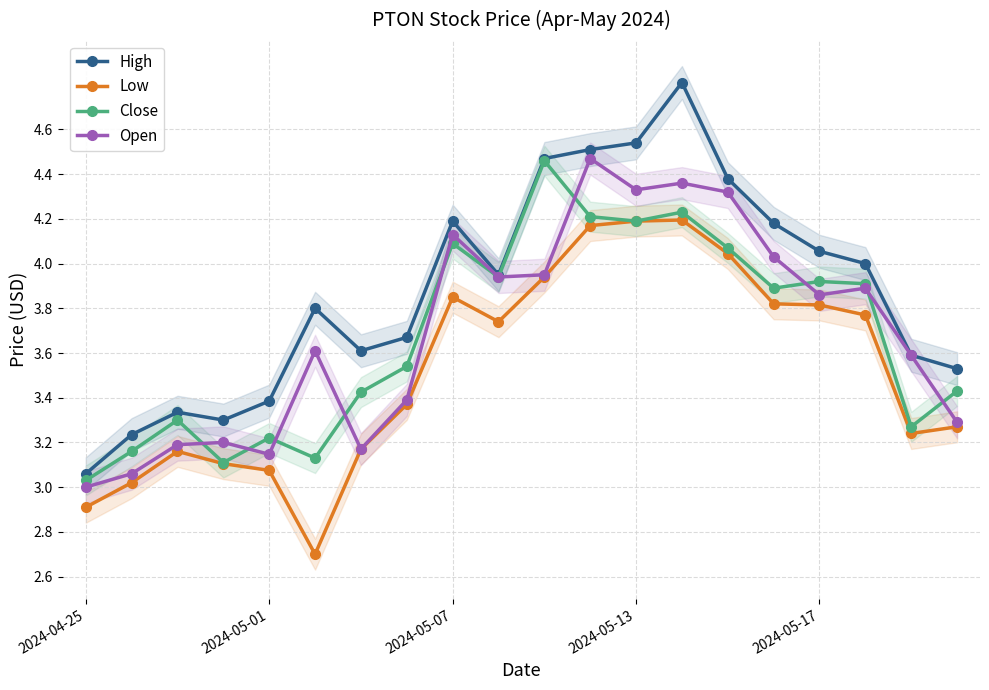

List the series in order of their peak value, lowest first.

Low, Close, Open, High